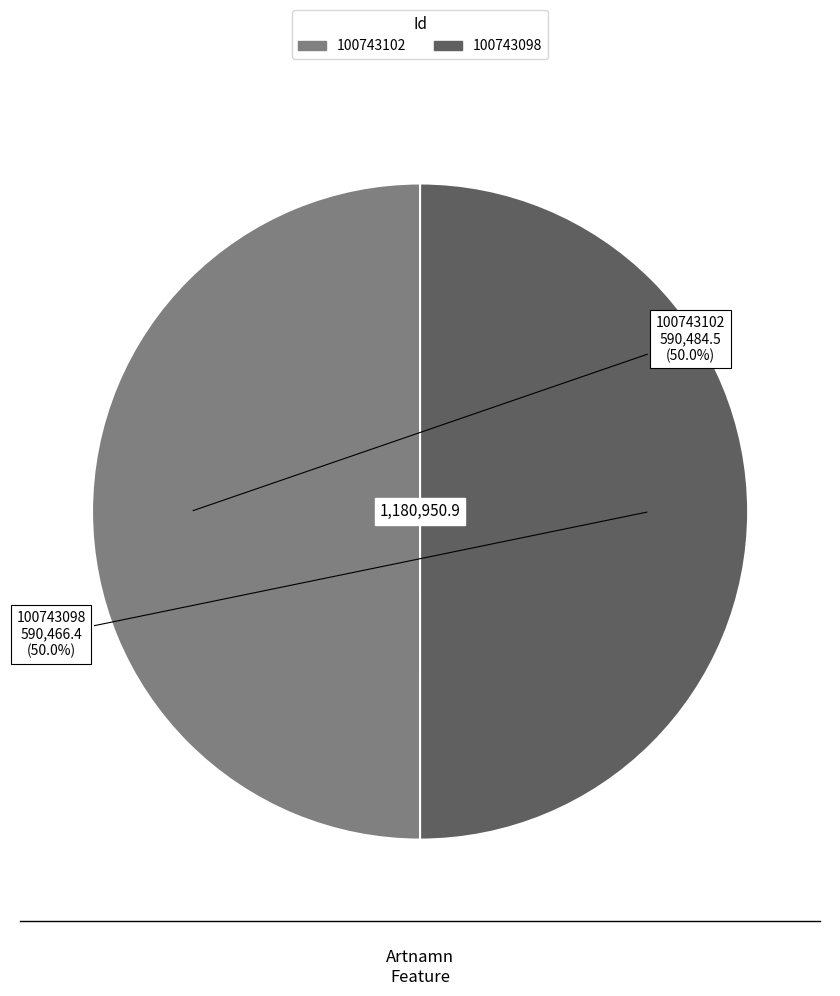

To the nearest percent, what percentage of the pie is 100743098?

50%